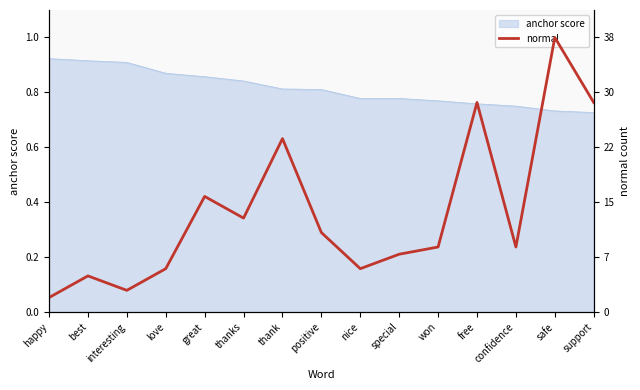

Is it true that anchor score equals 1.1 at won?

False